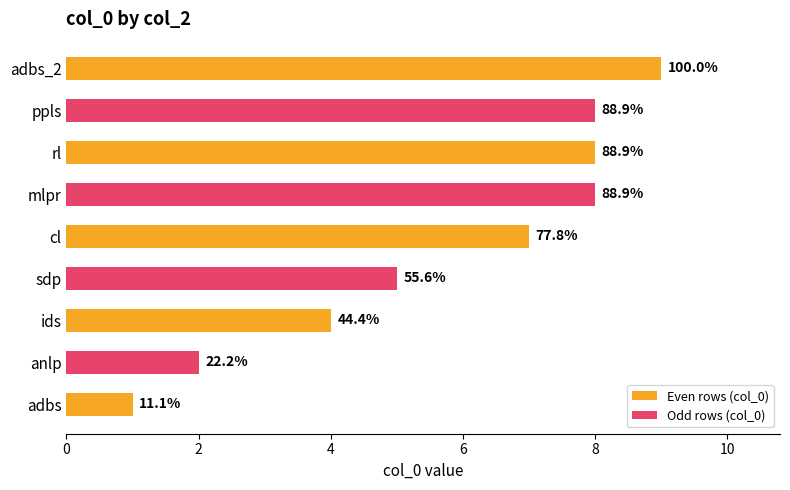

Between adbs_2 and cl, which is larger?

adbs_2